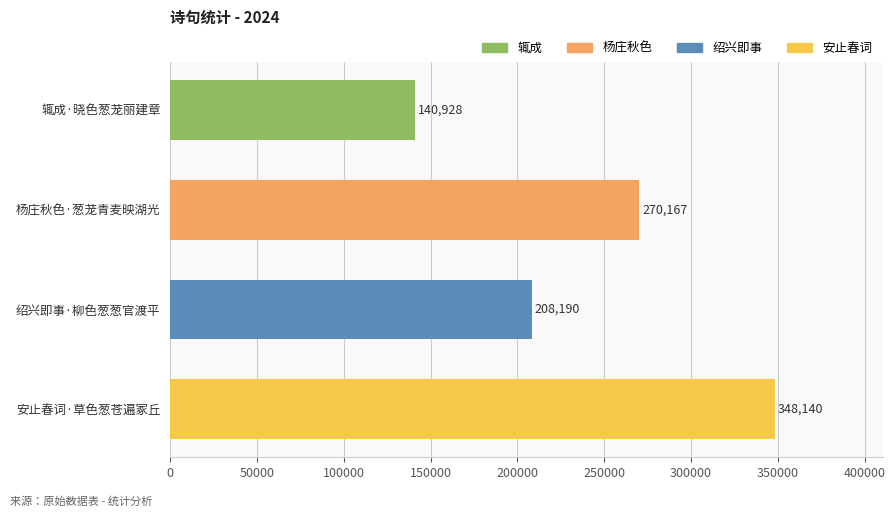

Count the number of data series in this chart.

1